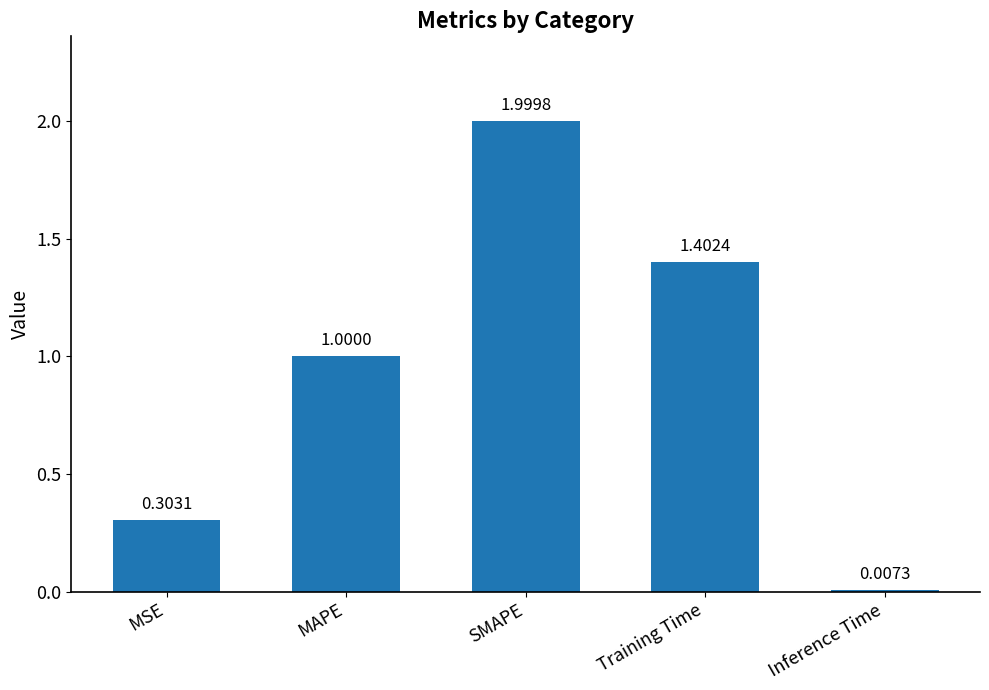

What is the average value?

0.9